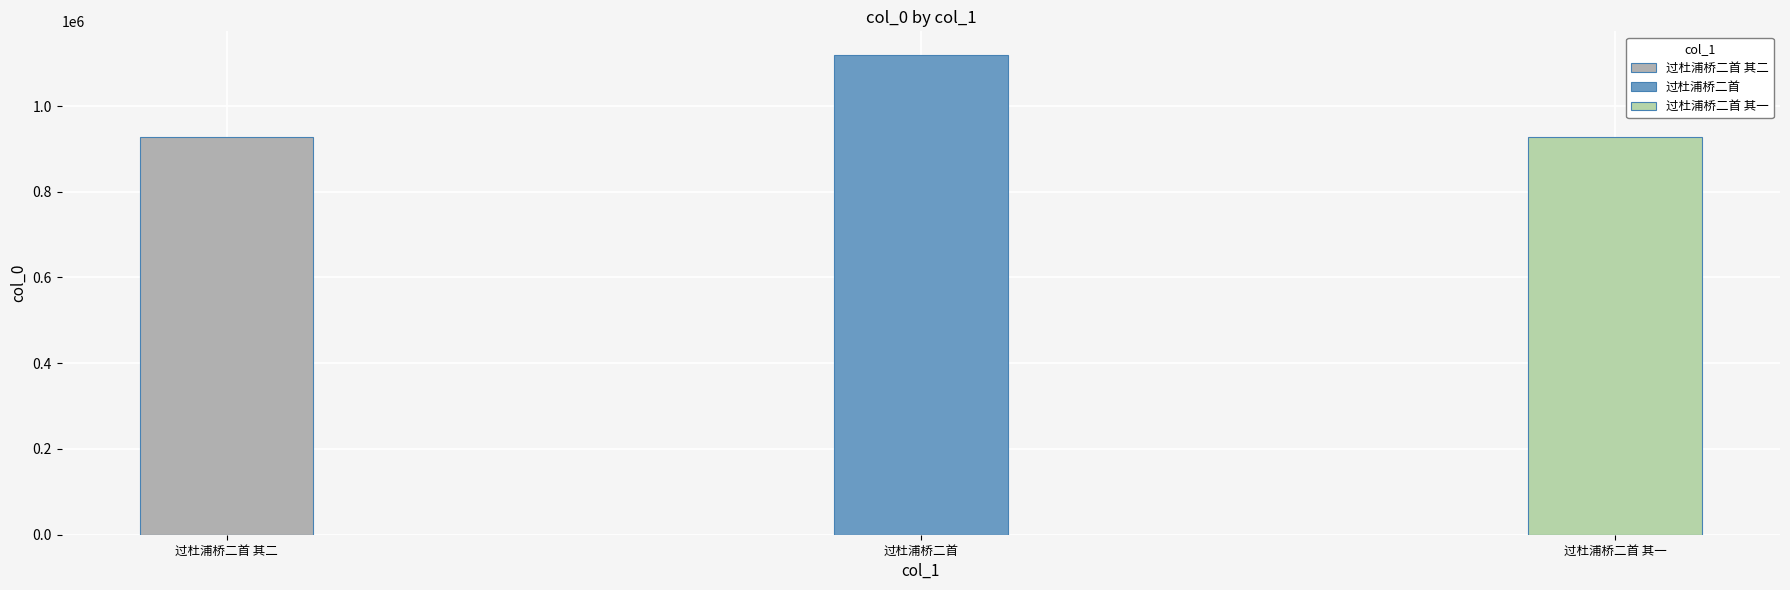

What is the difference between the maximum and minimum values?

189399